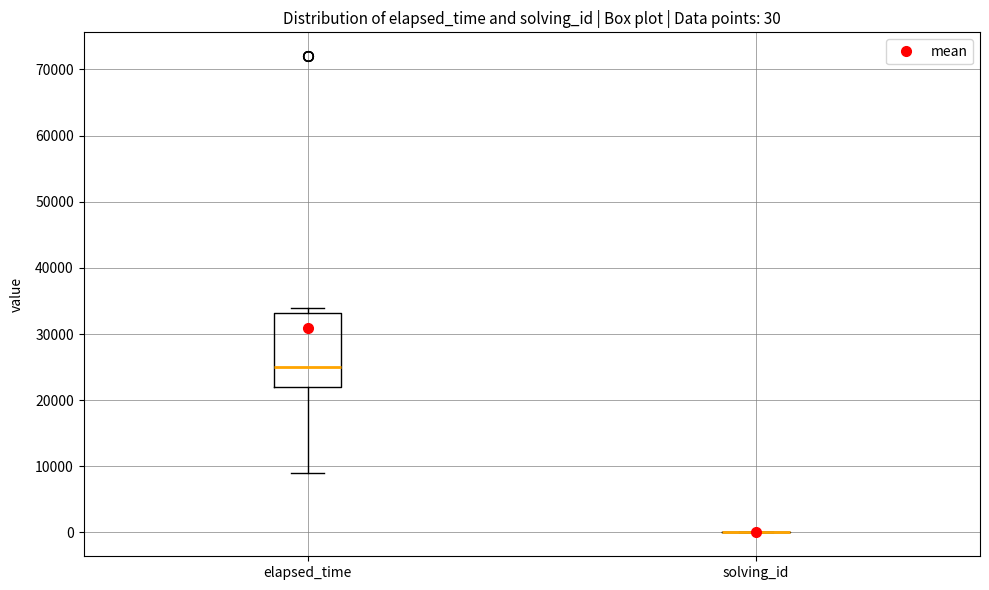

Which box is the tallest, from its lower edge to its upper edge?

elapsed_time